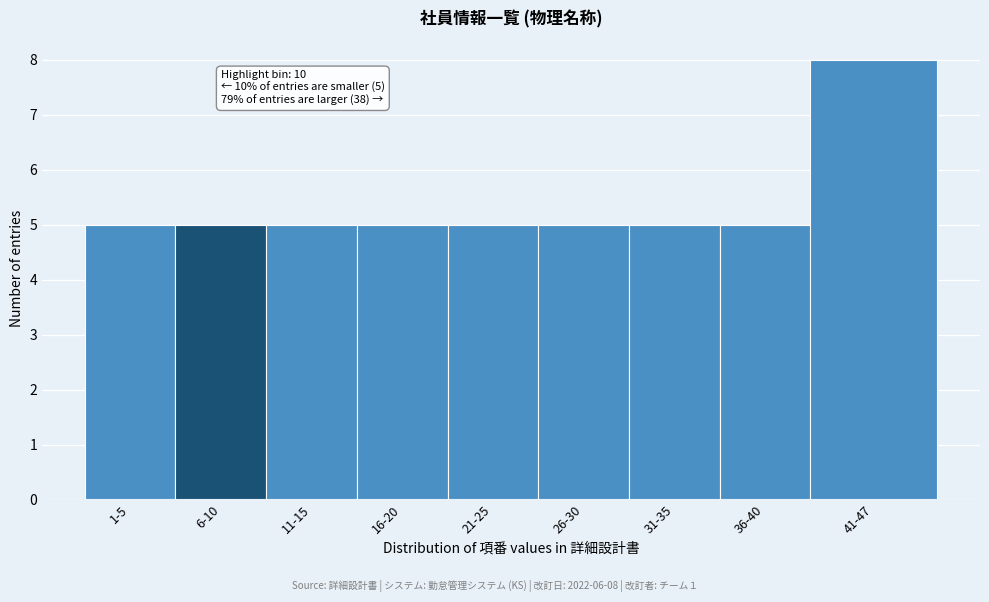

Reading left to right, transcribe all the data shown in this chart.

1-5=5	6-10=5	11-15=5	16-20=5	21-25=5	26-30=5	31-35=5	36-40=5	41-47=8